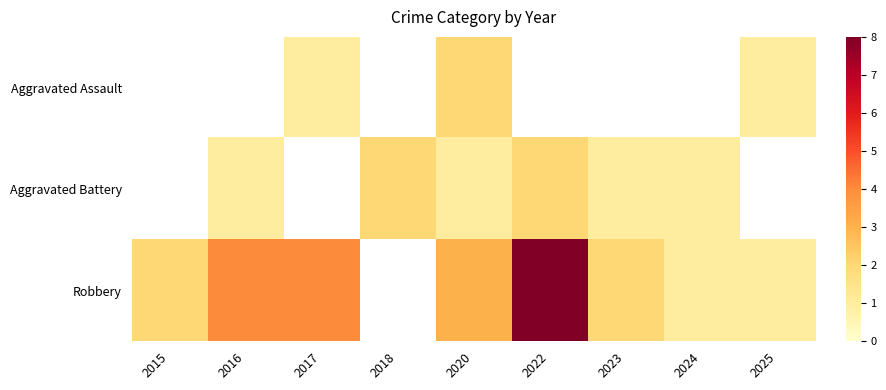

Which label corresponds to the largest value in the chart?

2022